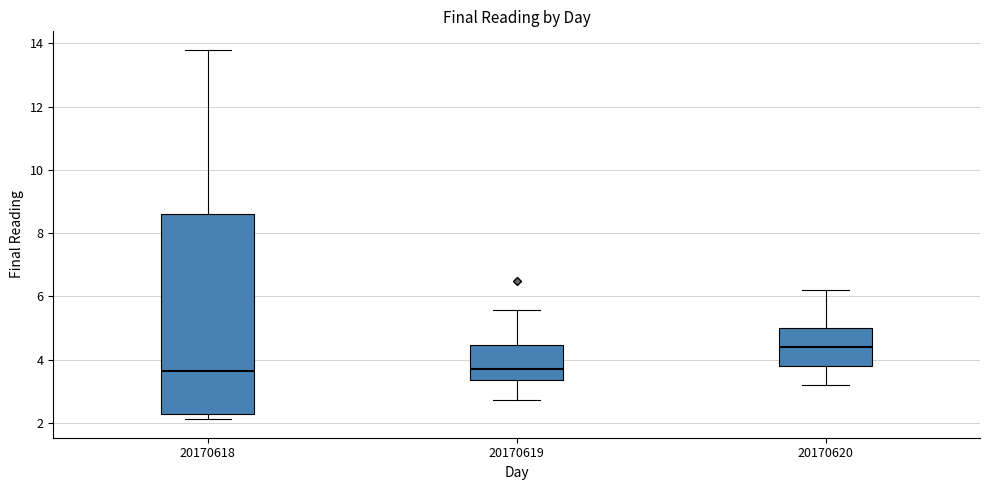

Reading left to right, transcribe this box plot: for each box, give where its median line is, the range the box spans, and where its two whiskers end, as read against the y-axis. The values are not printed on the chart, so give them approximately, as read against the axis.

20170618: median 3.6, box 2.2 to 8.6, whiskers 2.2 (just below the box's lower edge) to 13.8
20170619: median 3.8, box 3.4 to 4.4, whiskers 2.8 to 5.6
20170620: median 4.4, box 3.8 to 5.0, whiskers 3.2 to 6.2